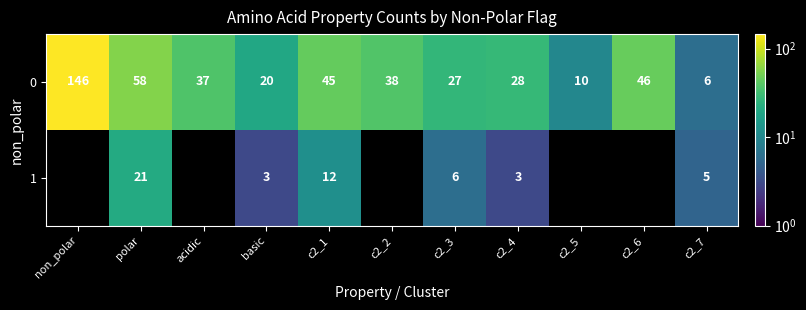

At which label does 0 reach its peak?

non_polar